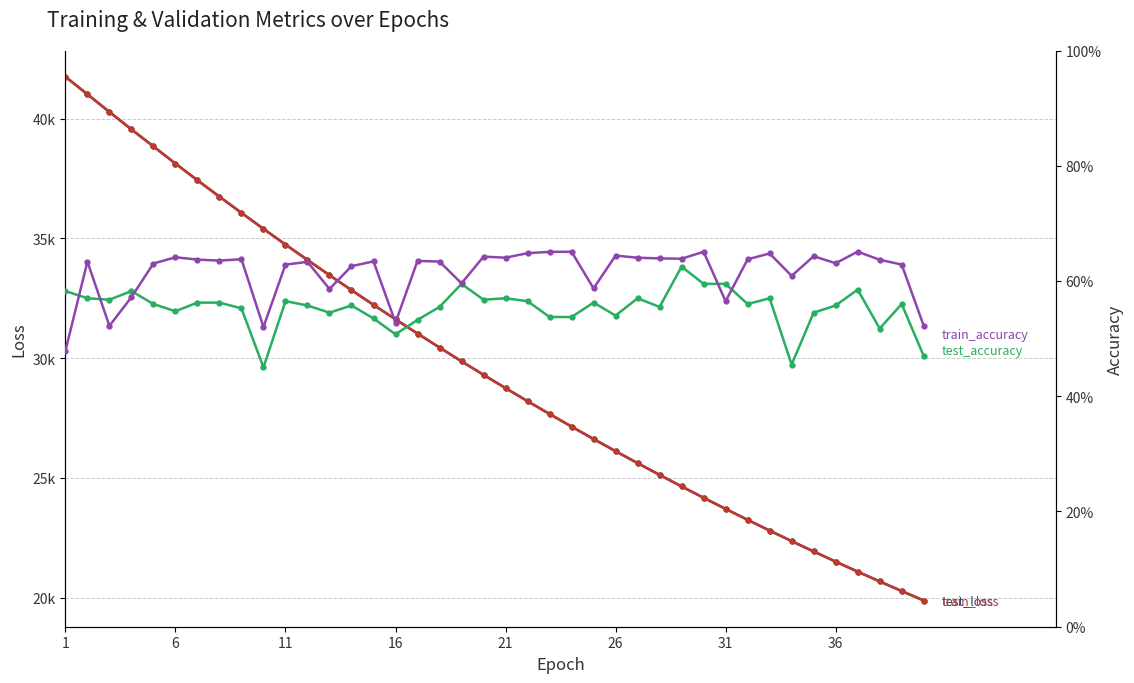

True or false: train_accuracy and test_loss cross at least once.

False